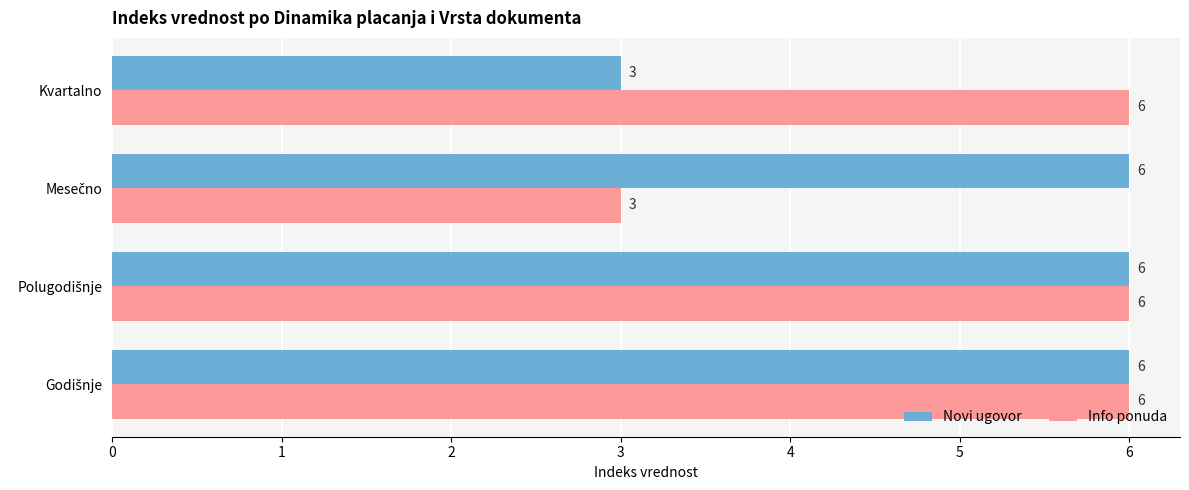

At which label is Novi ugovor closest to 4?

Kvartalno